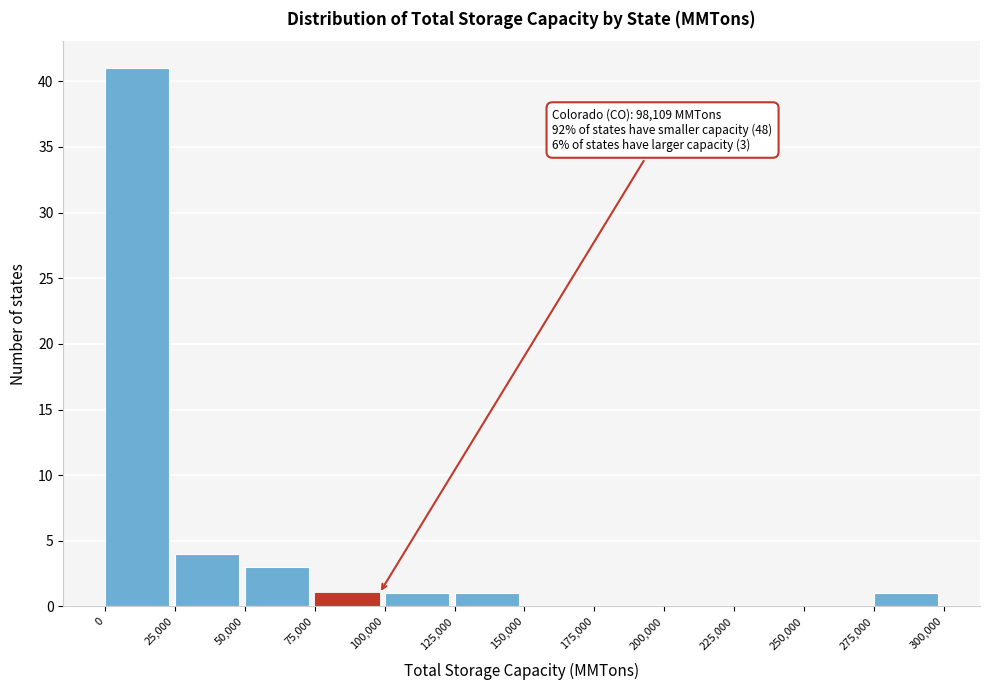

Over which range of the x-axis is the bar tallest?

0 to 25,000